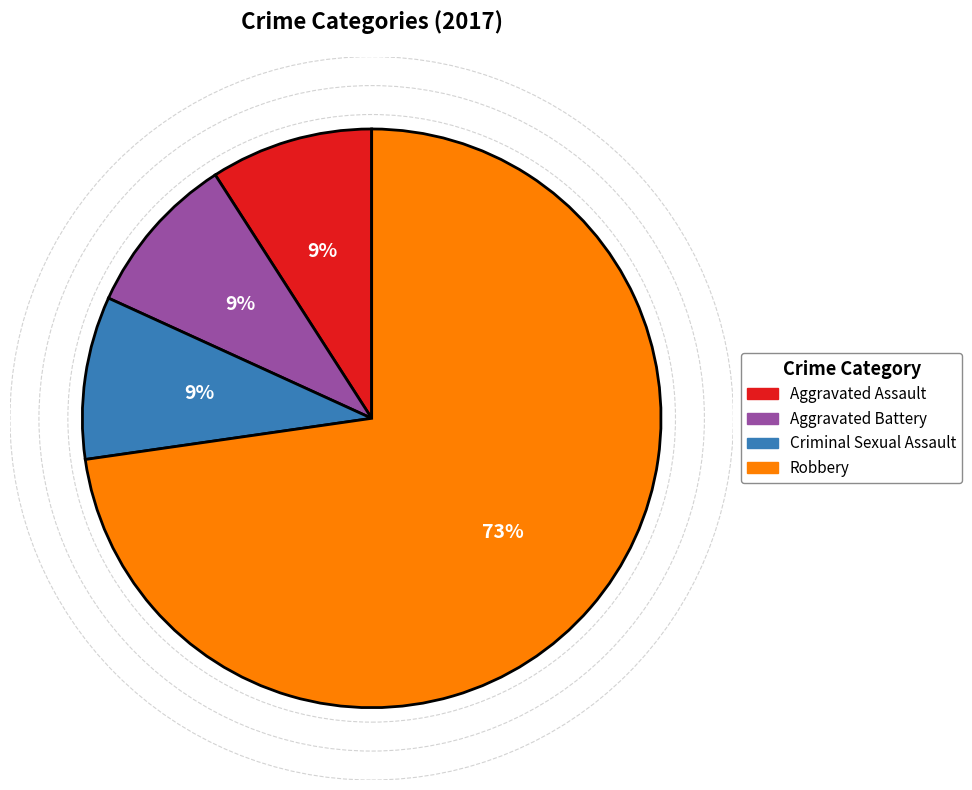

Is there a majority slice in this chart?

Yes